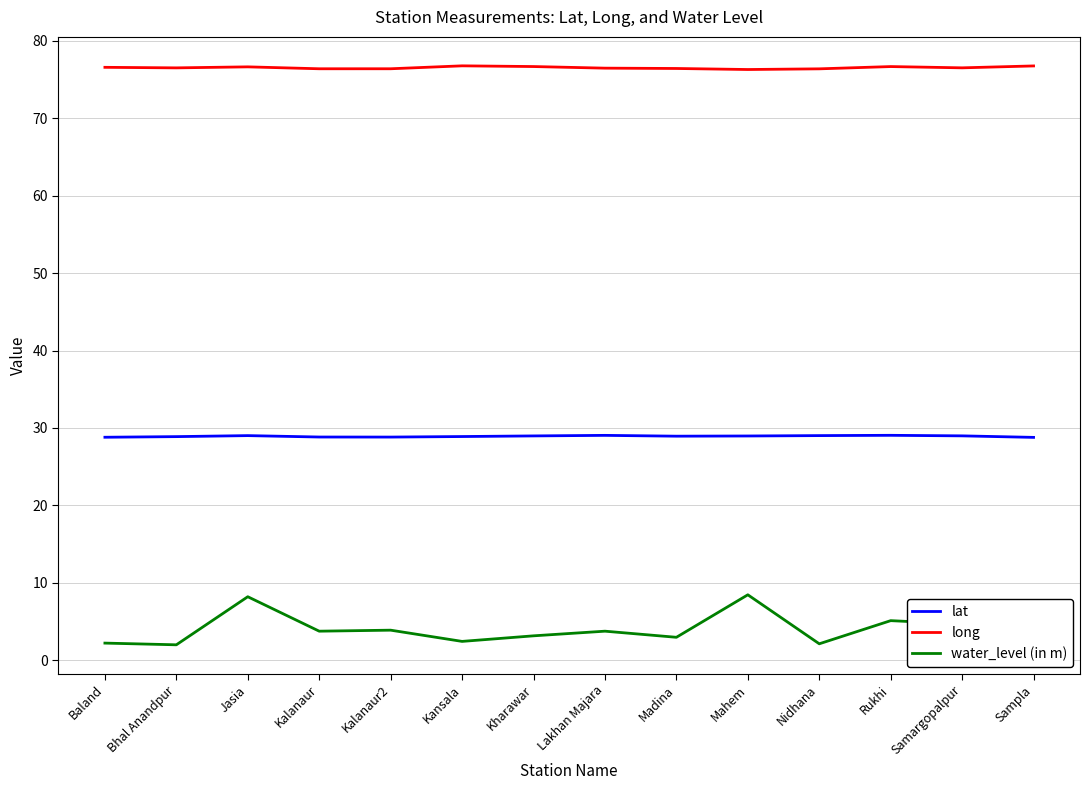

What is the minimum value for long?

76.3